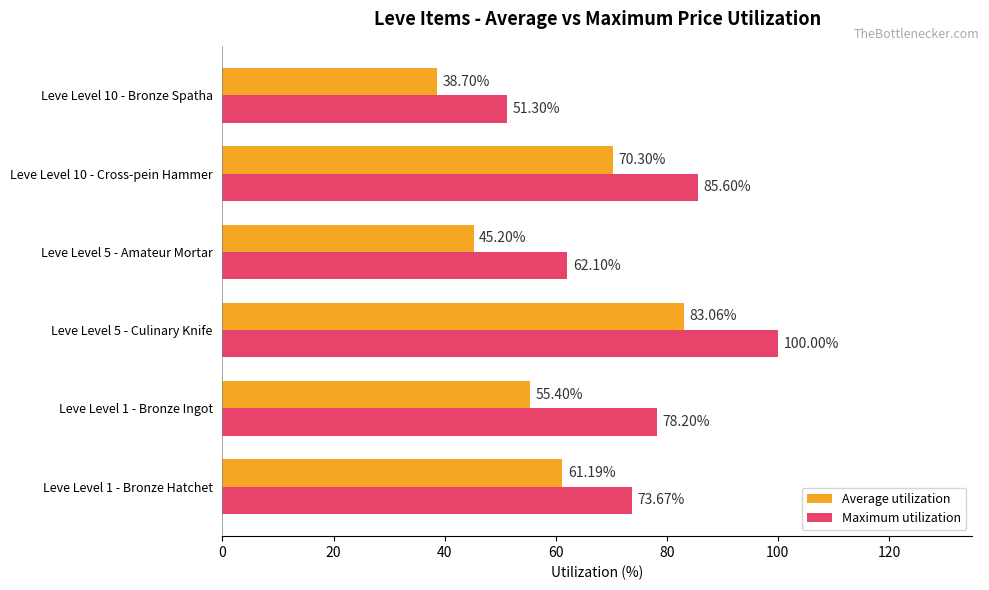

List the series in order of their peak value, lowest first.

Average utilization, Maximum utilization